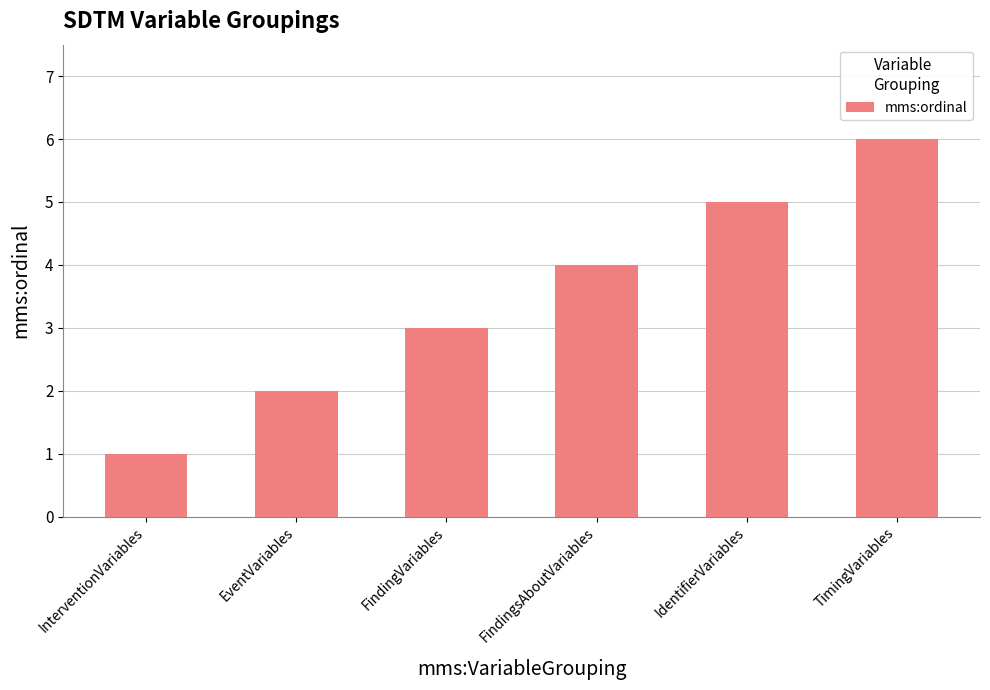

What is the label of the 2nd bar from the left?

EventVariables